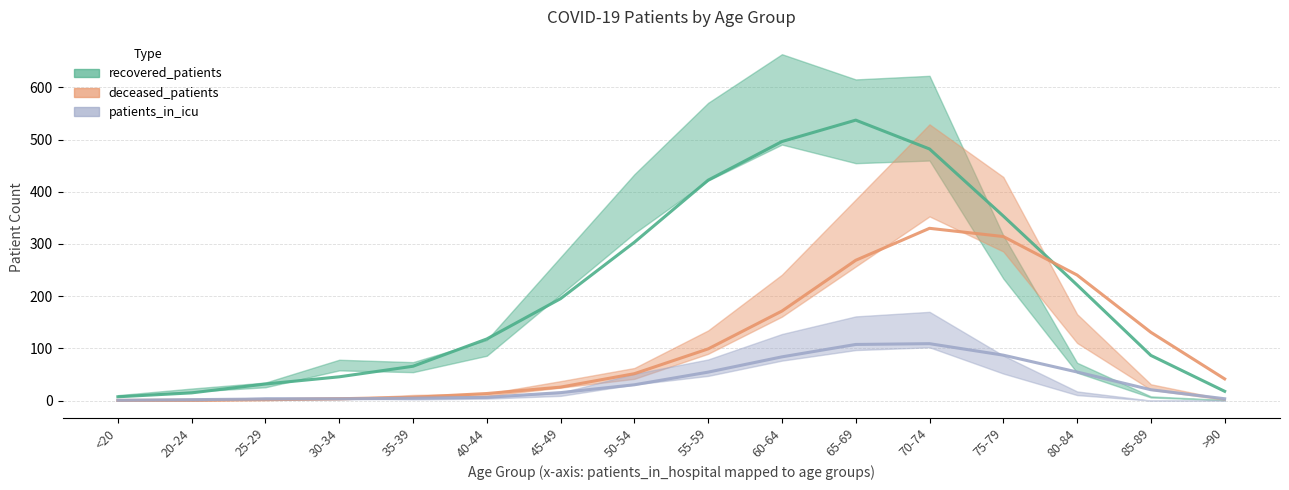

What is the label of the 11th point from the right?

40-44